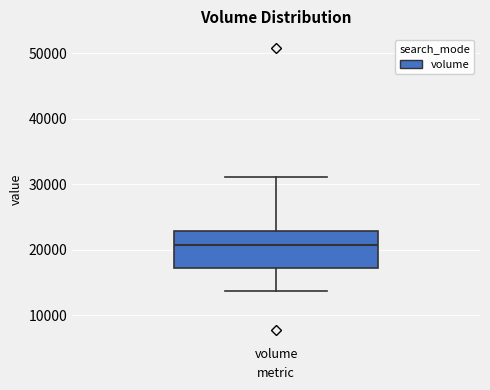

Read this box plot against the y-axis: the position of the median line, the range covered by the box, and the ends of both whiskers. The values are not printed on the chart, so give them approximately, as read against the axis.

median 21000, box 17000 to 23000, whiskers 14000 to 31000